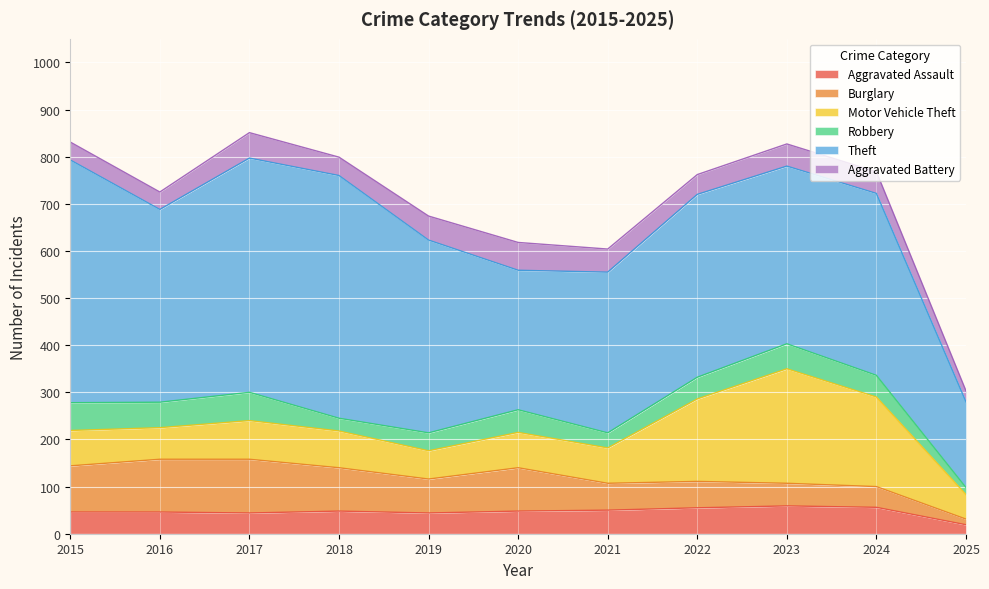

Which series has the largest total across all categories?

Theft